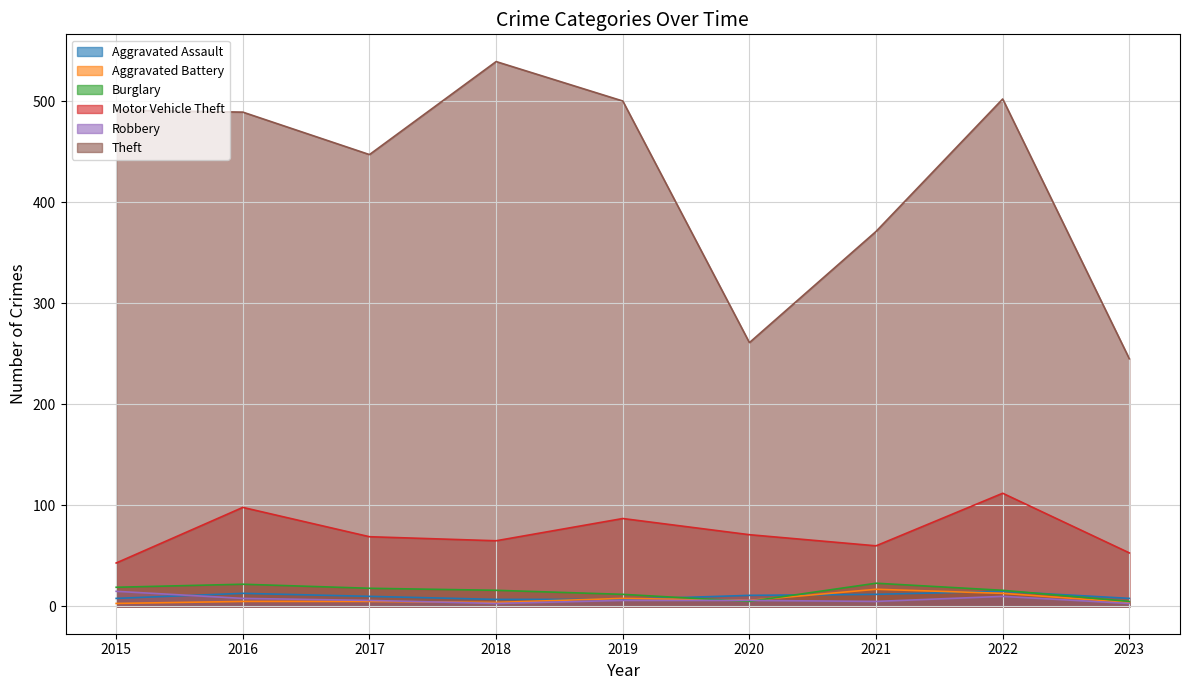

What are all the series names shown in the legend?

Aggravated Assault, Aggravated Battery, Burglary, Motor Vehicle Theft, Robbery, Theft